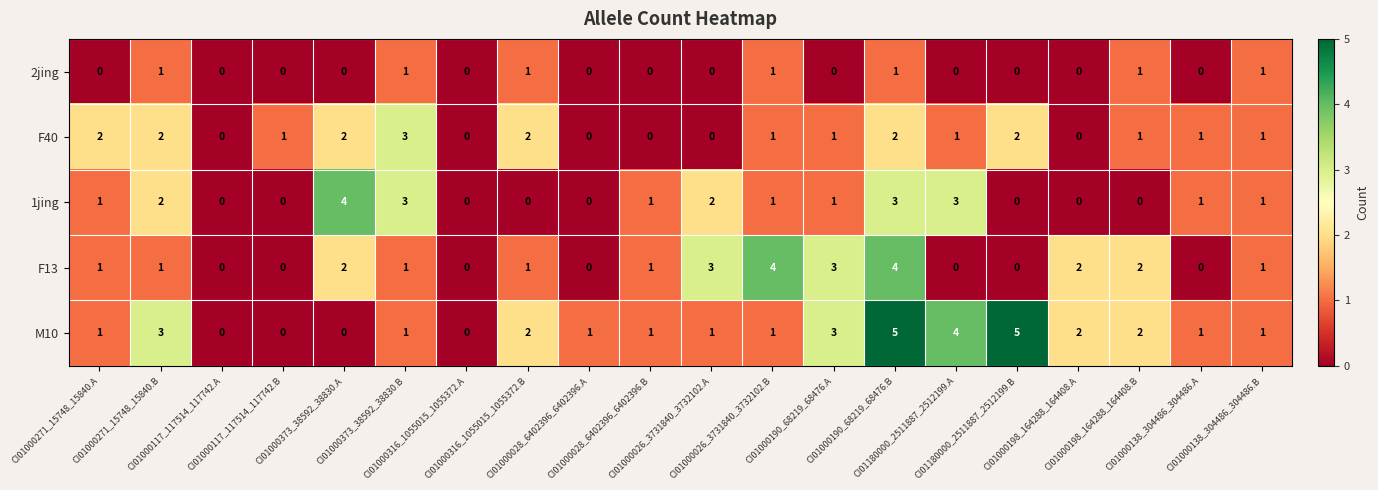

Which series has the widest spread of values?

M10